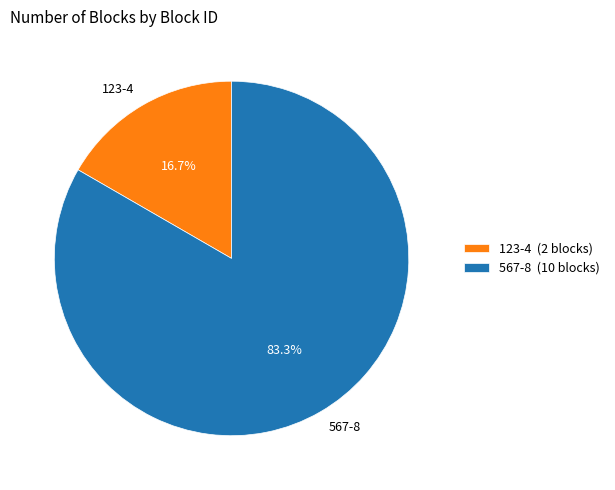

The 567-8 slice represents 83% of the pie. True or false?

True